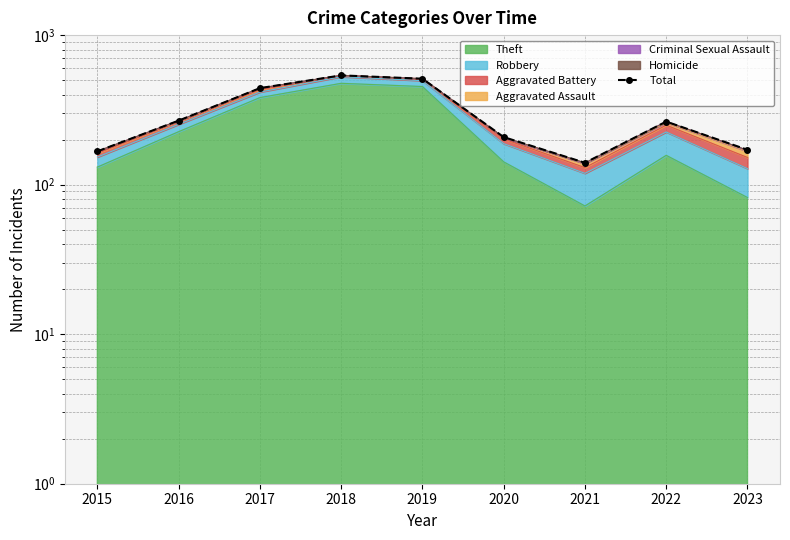

Rank the categories by value from lowest to highest.

2021, 2015, 2023, 2020, 2022, 2016, 2017, 2019, 2018